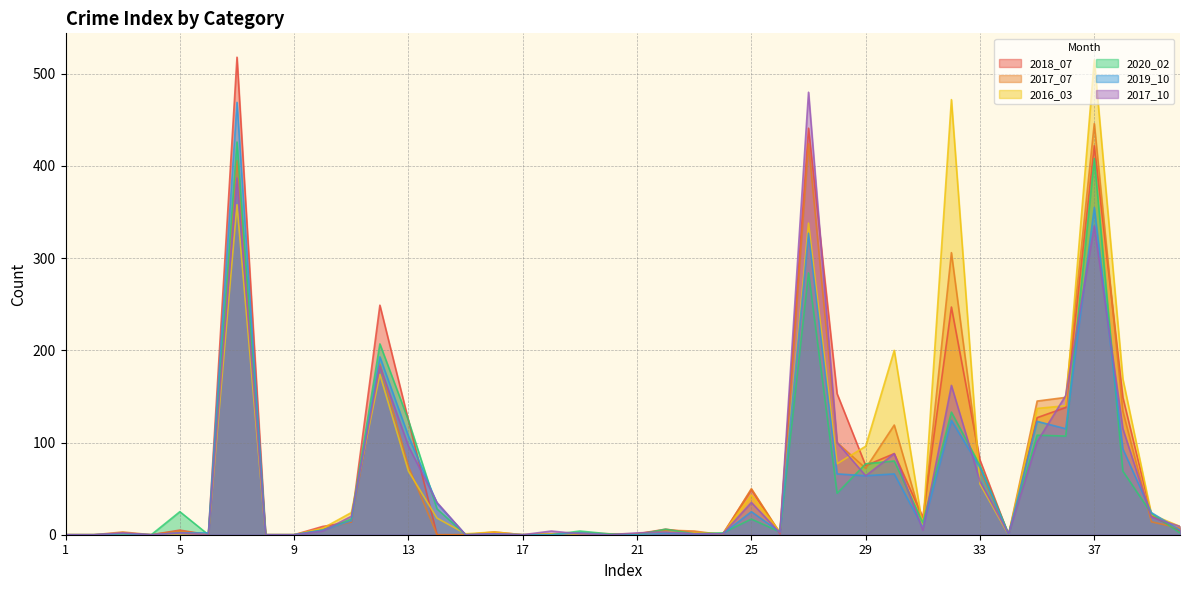

At 27, list the series in order from smallest to largest.

2020_02, 2019_10, 2016_03, 2017_07, 2018_07, 2017_10